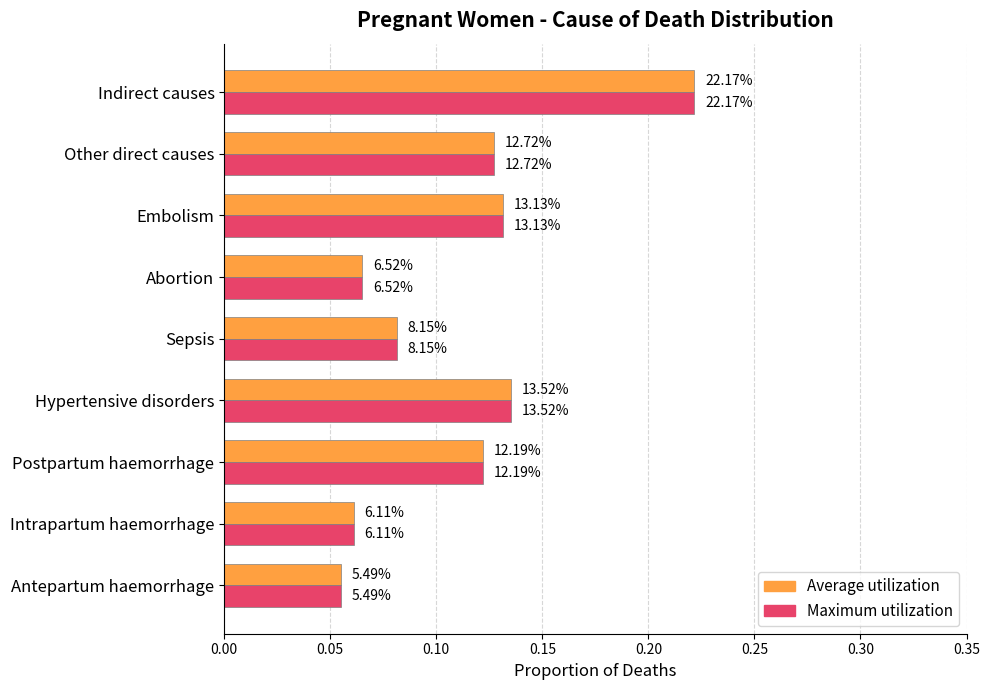

What are all the series names shown in the legend?

Average utilization, Maximum utilization